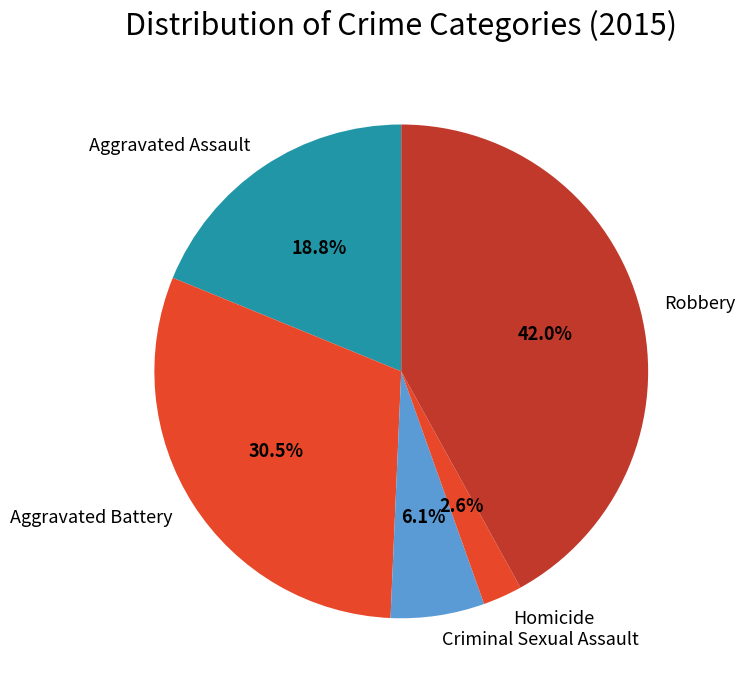

Between Robbery and Aggravated Battery, which is larger?

Robbery